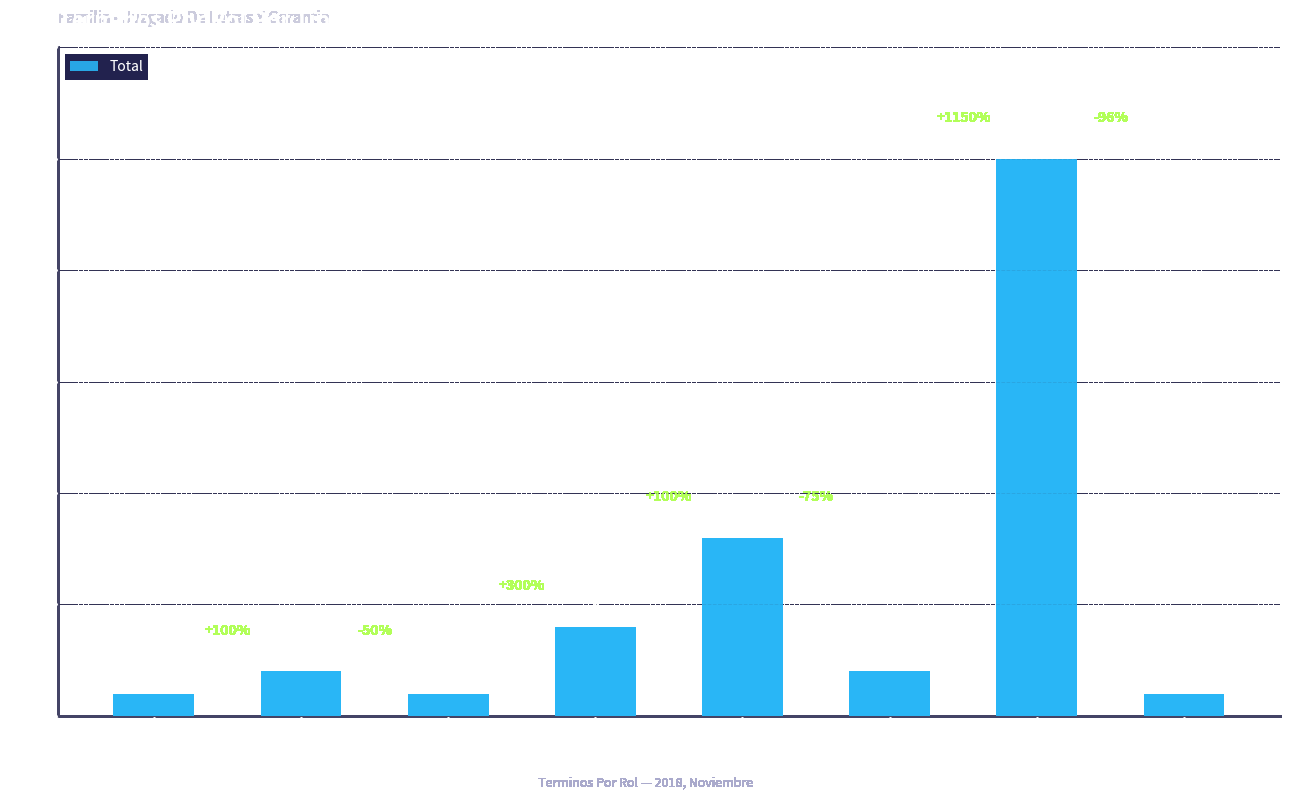

Reading left to right, list all the values displayed in this chart.

Avenimiento=1	Desistimiento=2	Incompetencia=1	Mediación=4	No Da Curso A La Solicitud=8	Retiro=2	Sentencia=25	Transacción=1